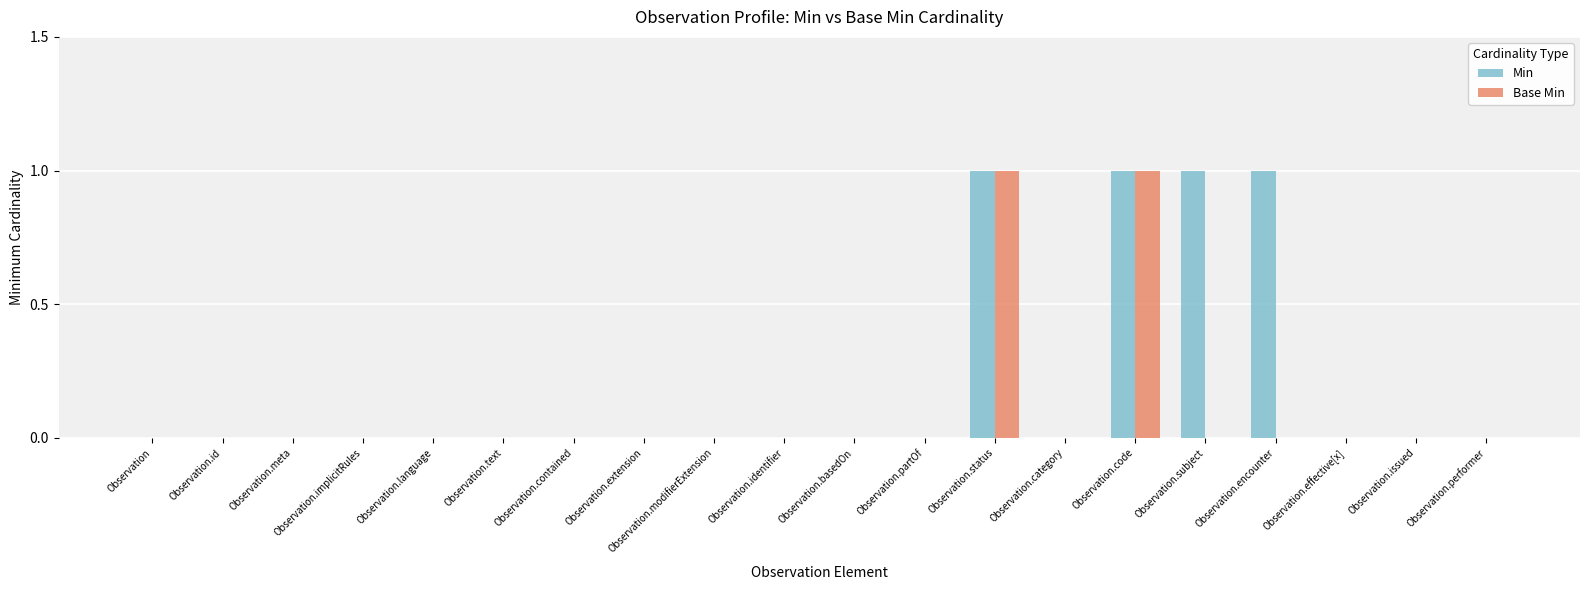

What is the sum of all Min values?

4